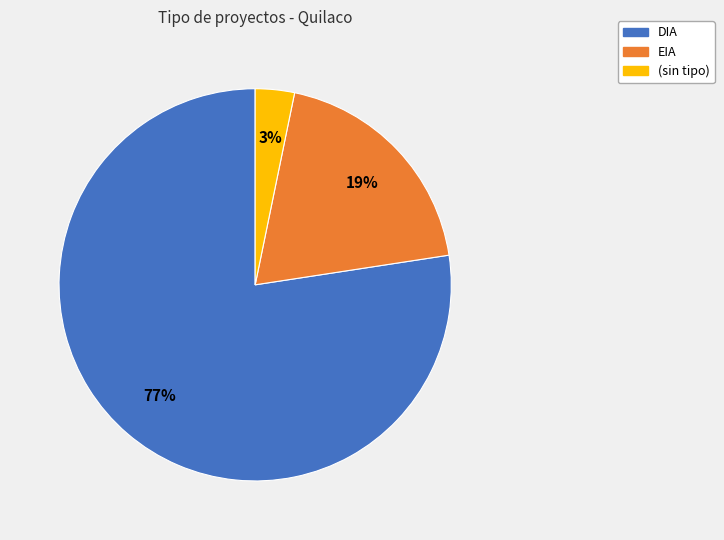

Rank the categories by value from highest to lowest.

DIA, EIA, (sin tipo)